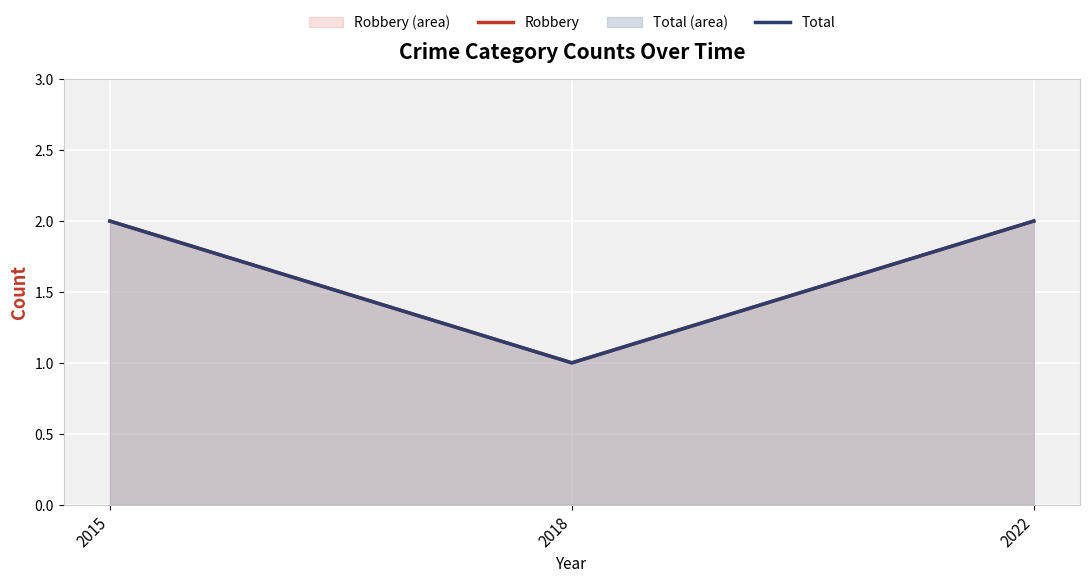

How many lines are shown in the chart?

2